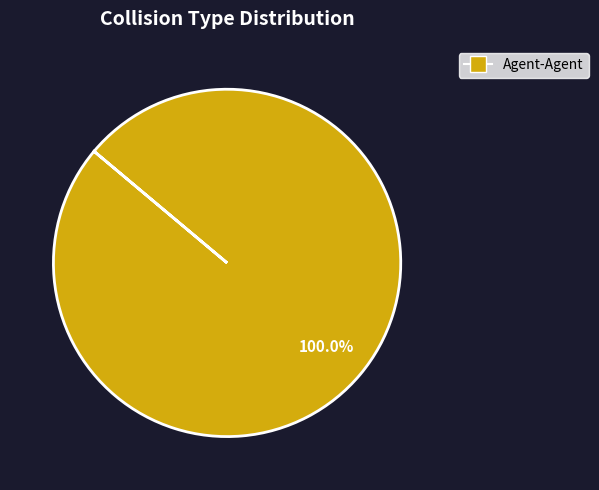

Is there any slice that represents more than half of the pie?

Yes